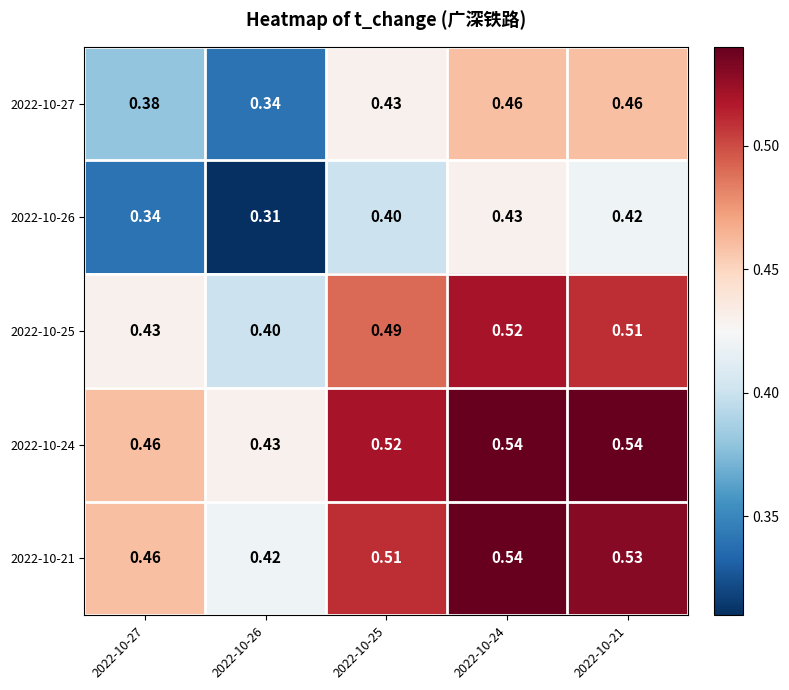

Which category has the lowest value across all series?

2022-10-26